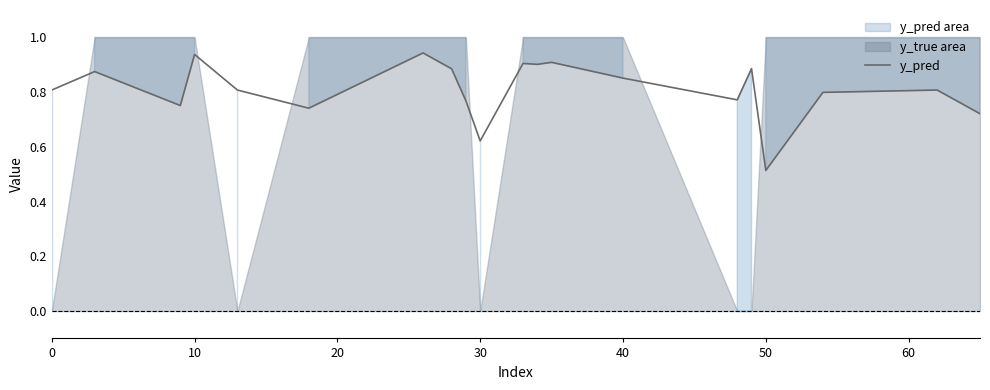

At which label does y_pred reach its minimum?

50